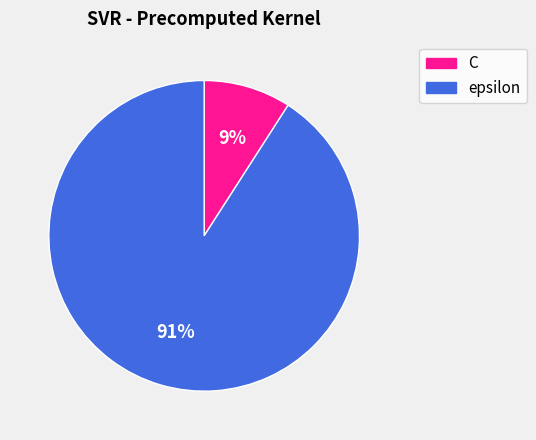

Does C represent more than half of the total?

No